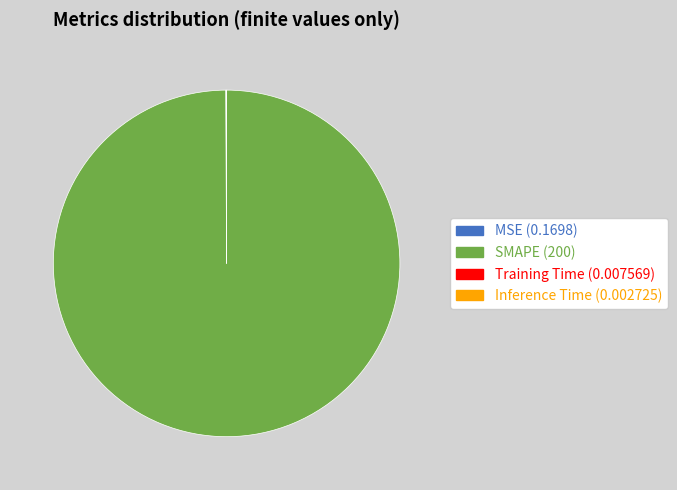

Which category has the biggest portion of the pie?

SMAPE